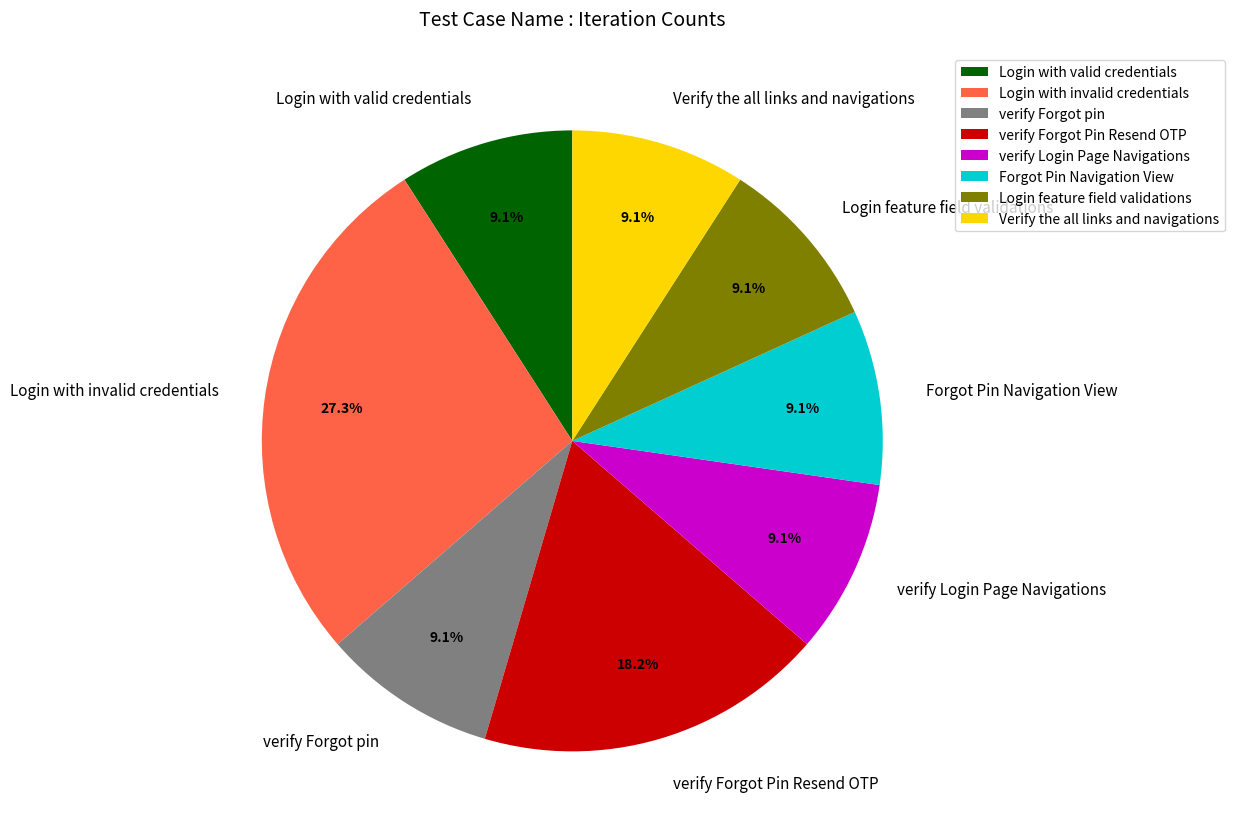

What is the largest slice in the pie chart?

Login with invalid credentials